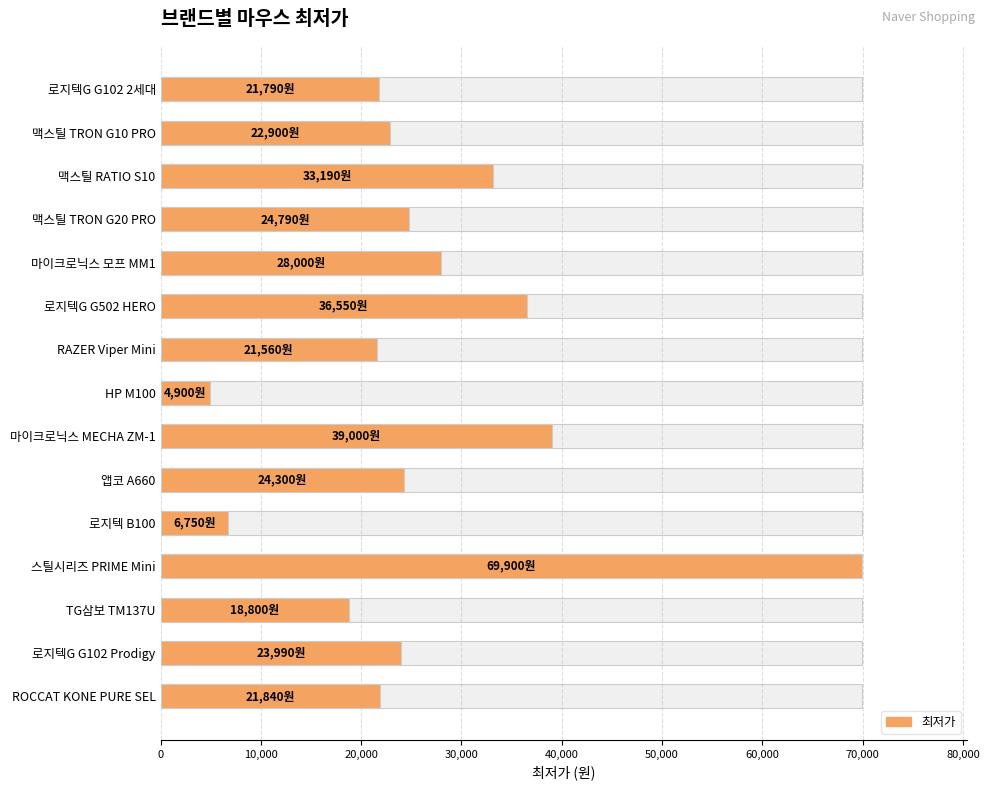

How many bars are there in total?

15